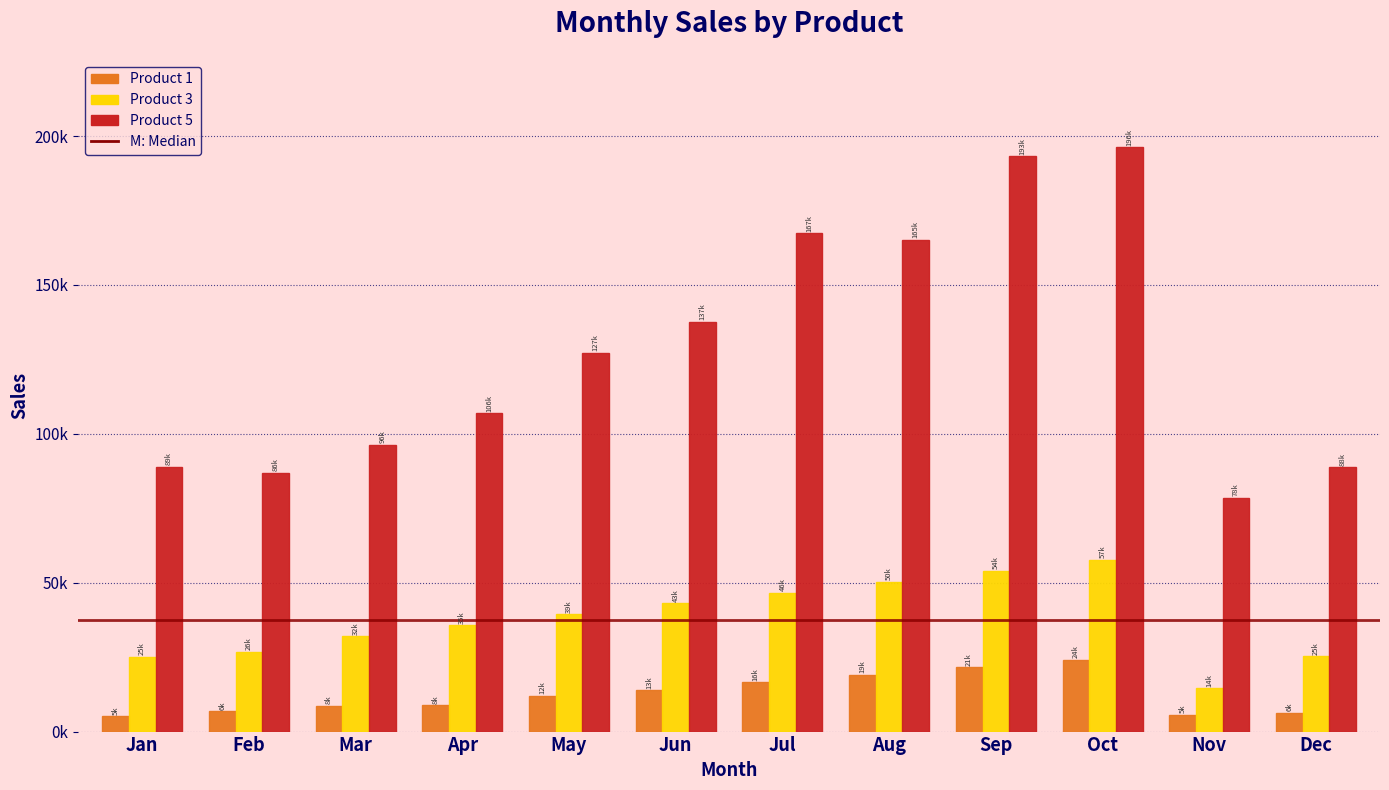

Does the chart contain stacked bars?

No